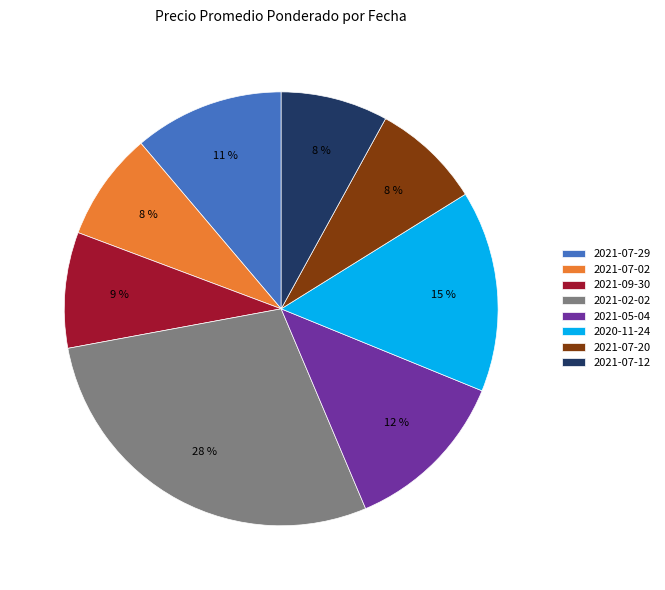

Do 2021-05-04 and 2021-02-02 together represent more than half of the pie?

No